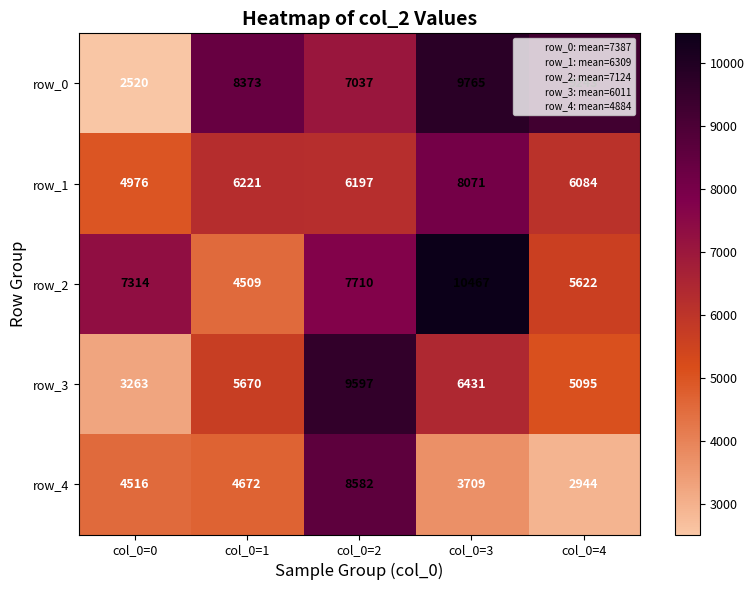

What is the sum of the row_3 values at col_0=4 and col_0=1?

10765